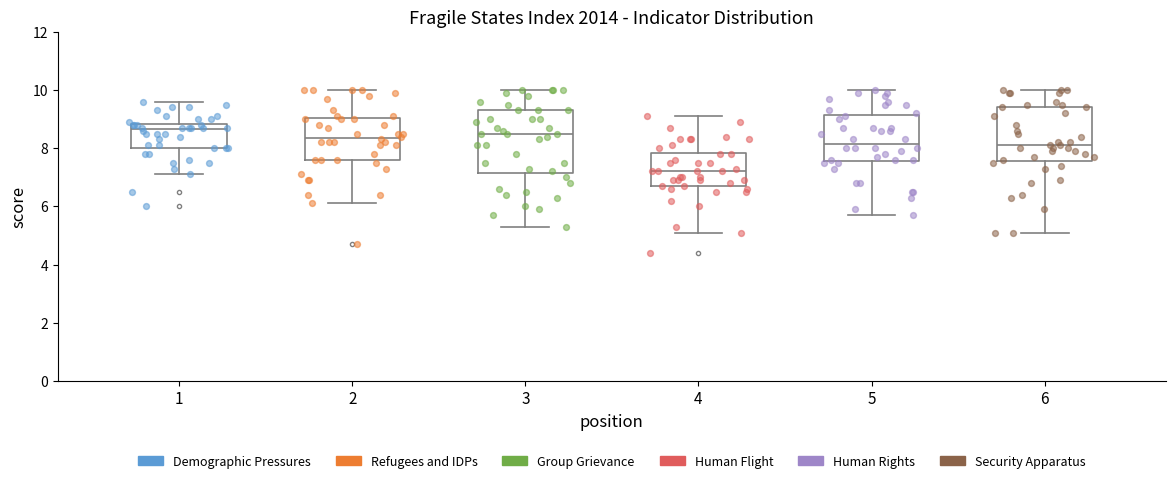

Where does the upper whisker of the box at x = 5 end on the y-axis? The values are not printed on the chart, so give them approximately, as read against the axis.

10.0